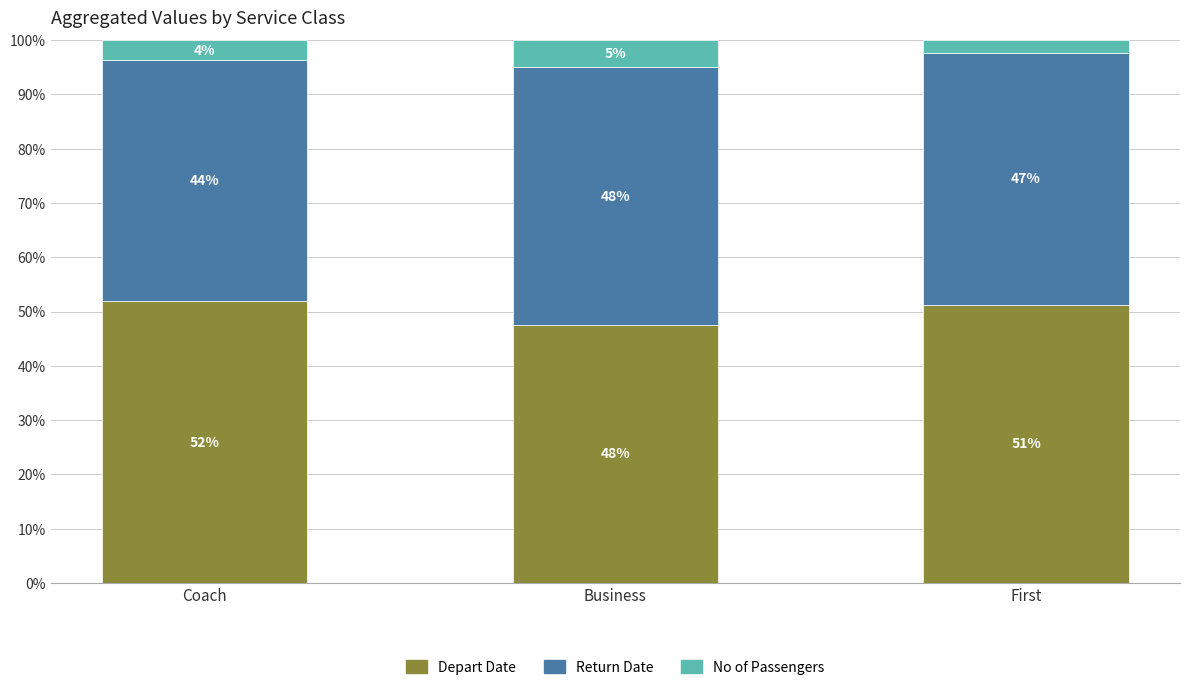

Are the bars horizontal?

No